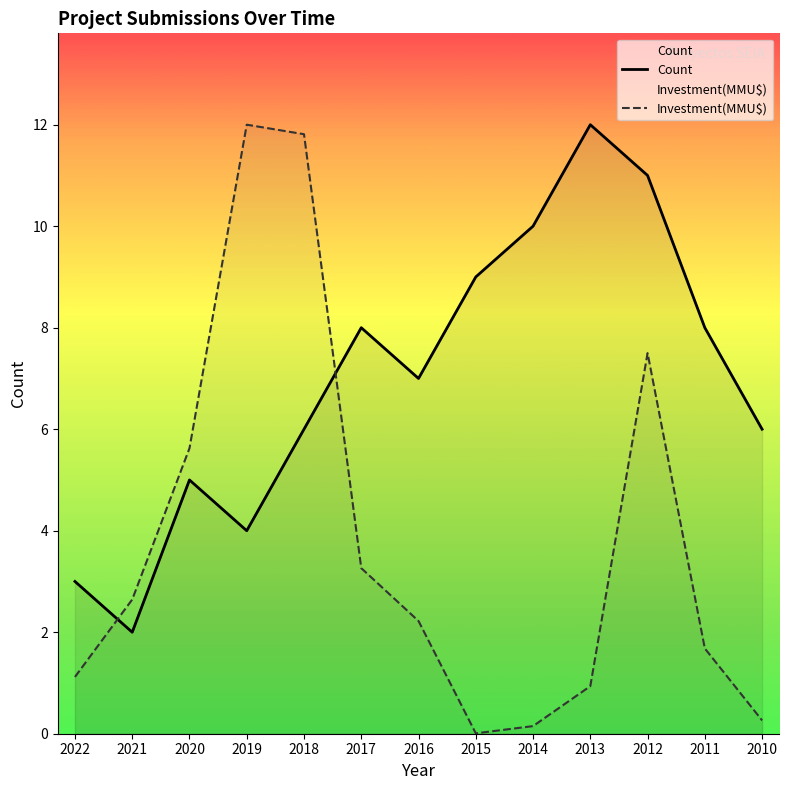

In Investment(MMU$), how many points are higher than both neighbors (excluding endpoints)?

2